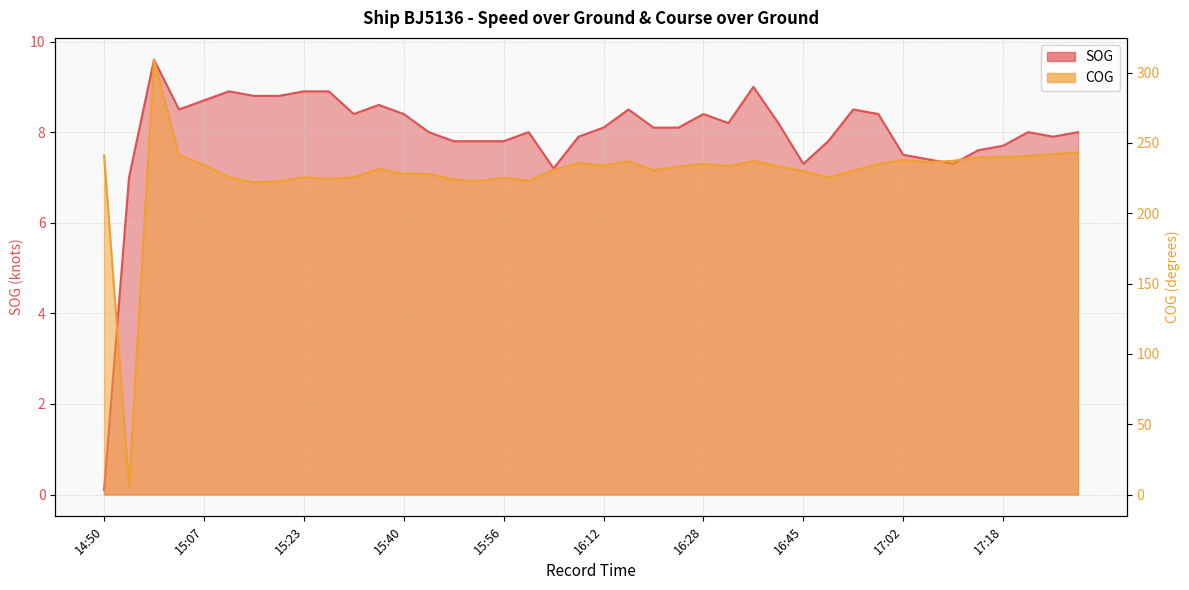

What is the sum of the SOG values at 39 and 12?

16.4